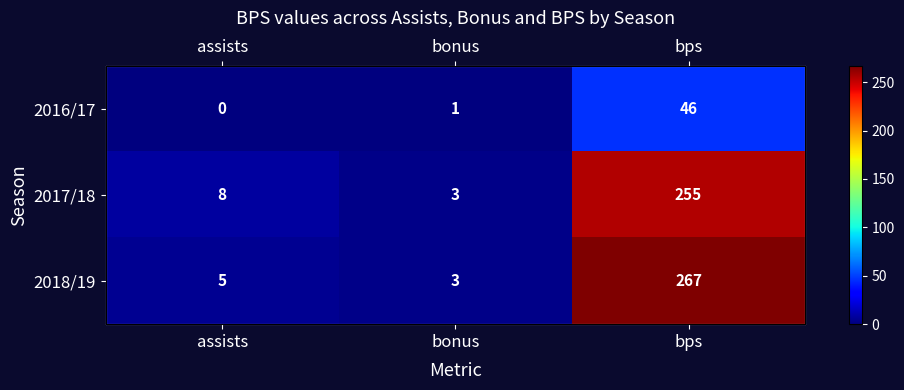

At how many categories does at least one series exceed 175?

1